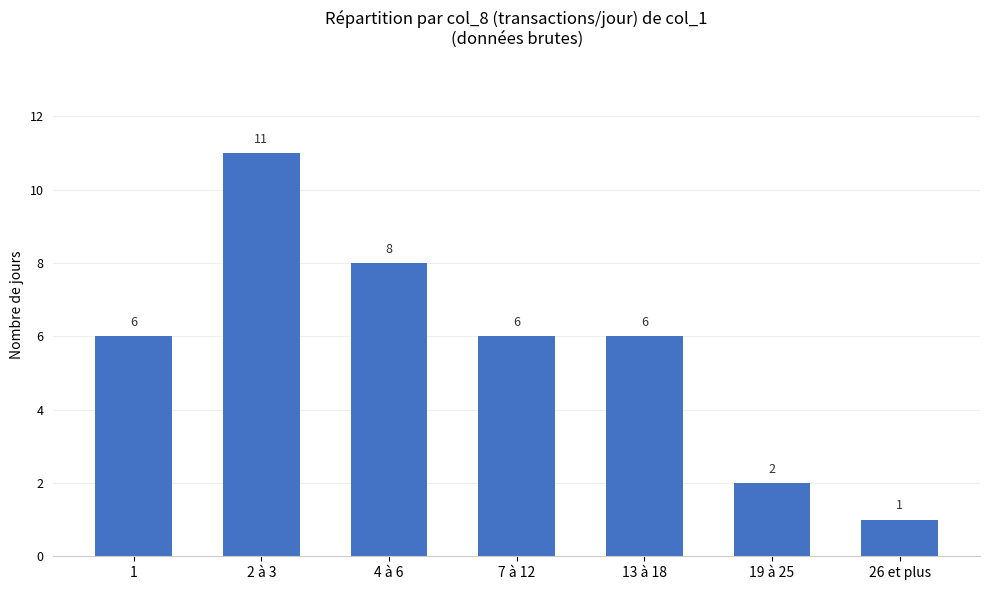

What value does the data have at 1?

6